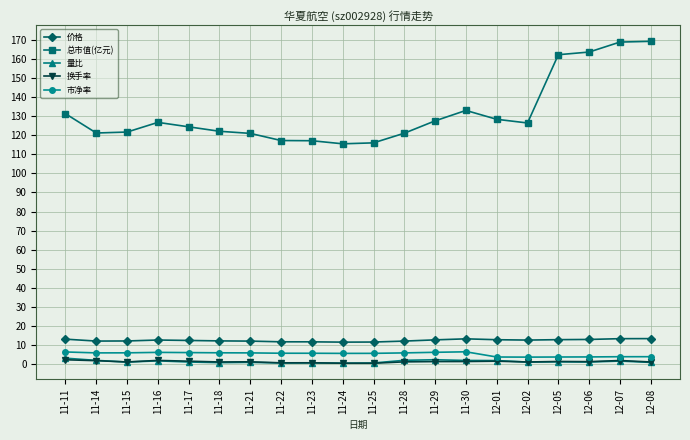

What is the total value across all series at 12-06?

182.3